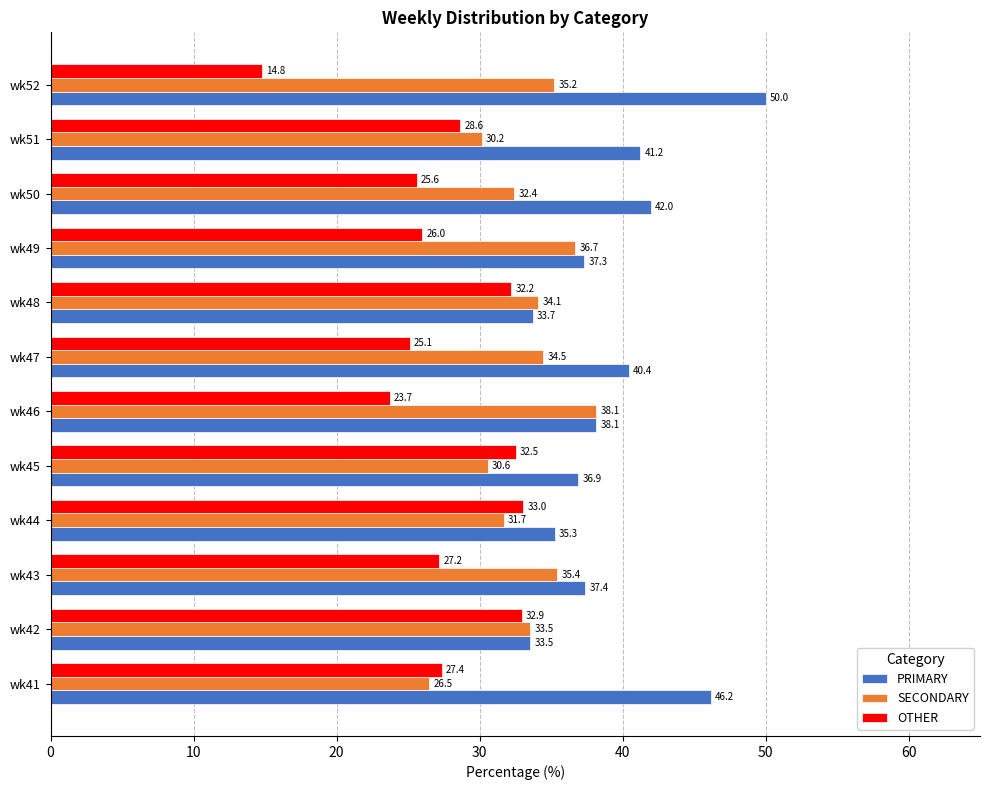

What is the difference between the highest and lowest values at wk48?

1.9